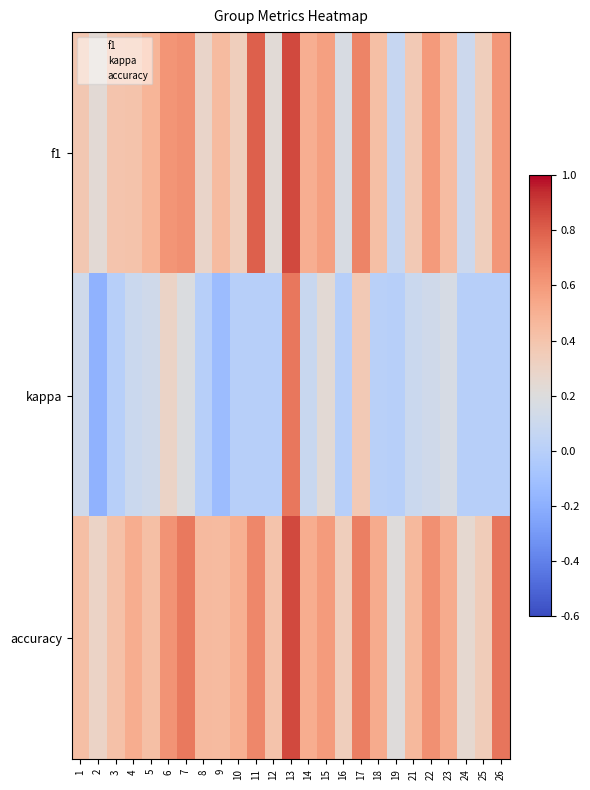

List the series in order of their peak value, lowest first.

kappa, f1, accuracy